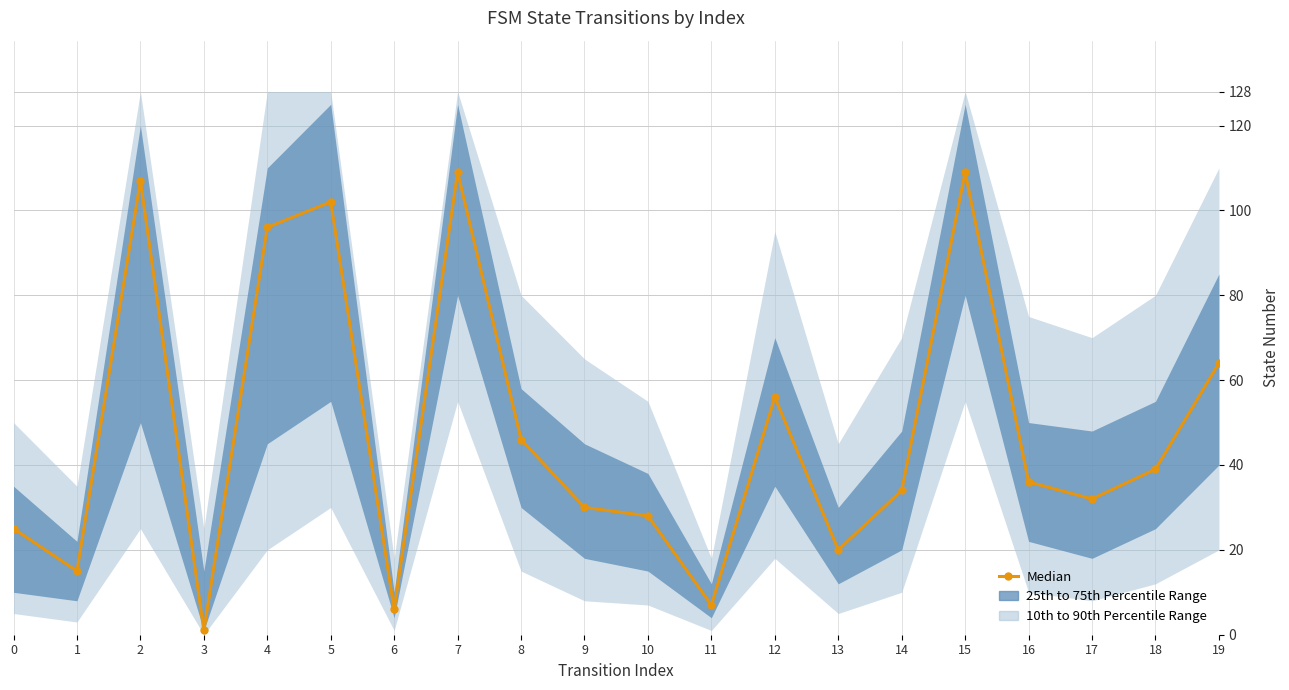

How many data points does each series have?

20